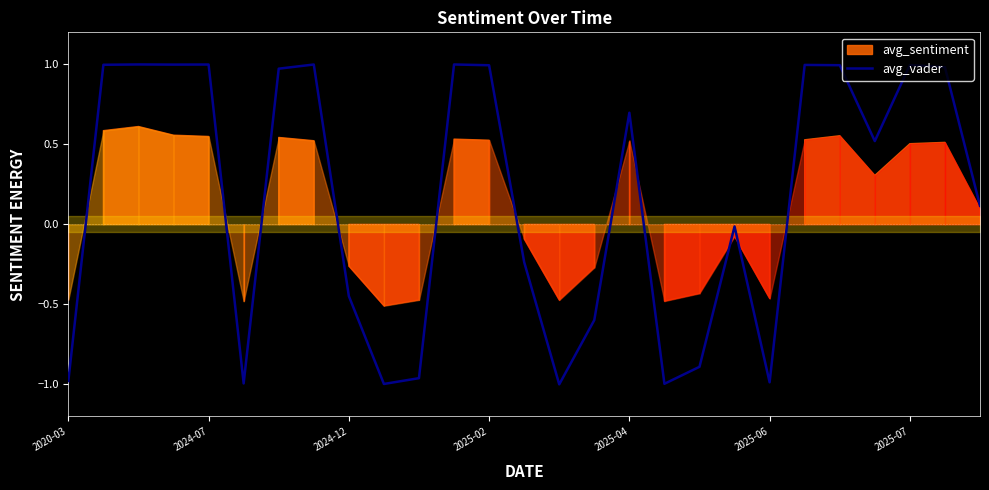

What is the difference between the second highest and minimum values?

2.0